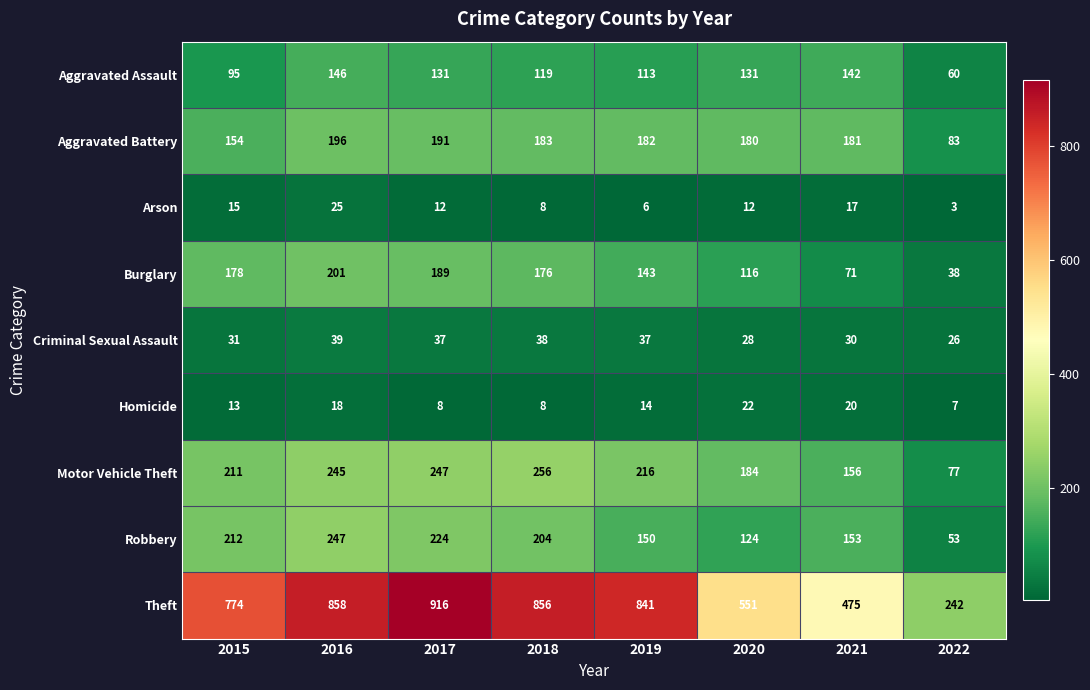

Which label corresponds to the smallest value in the chart?

2022